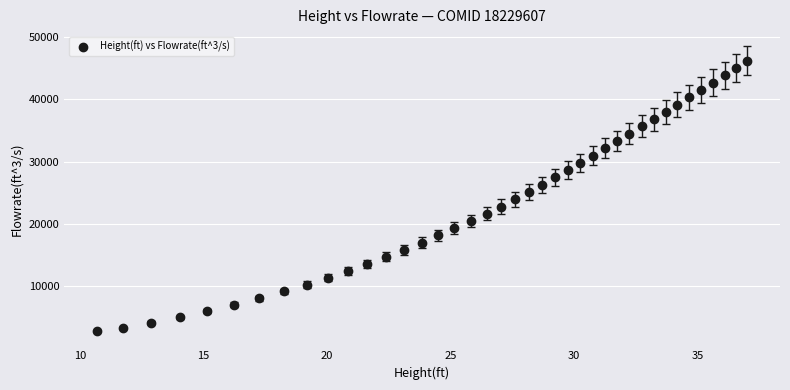

What is the range of X values (max minus min)?

26.4